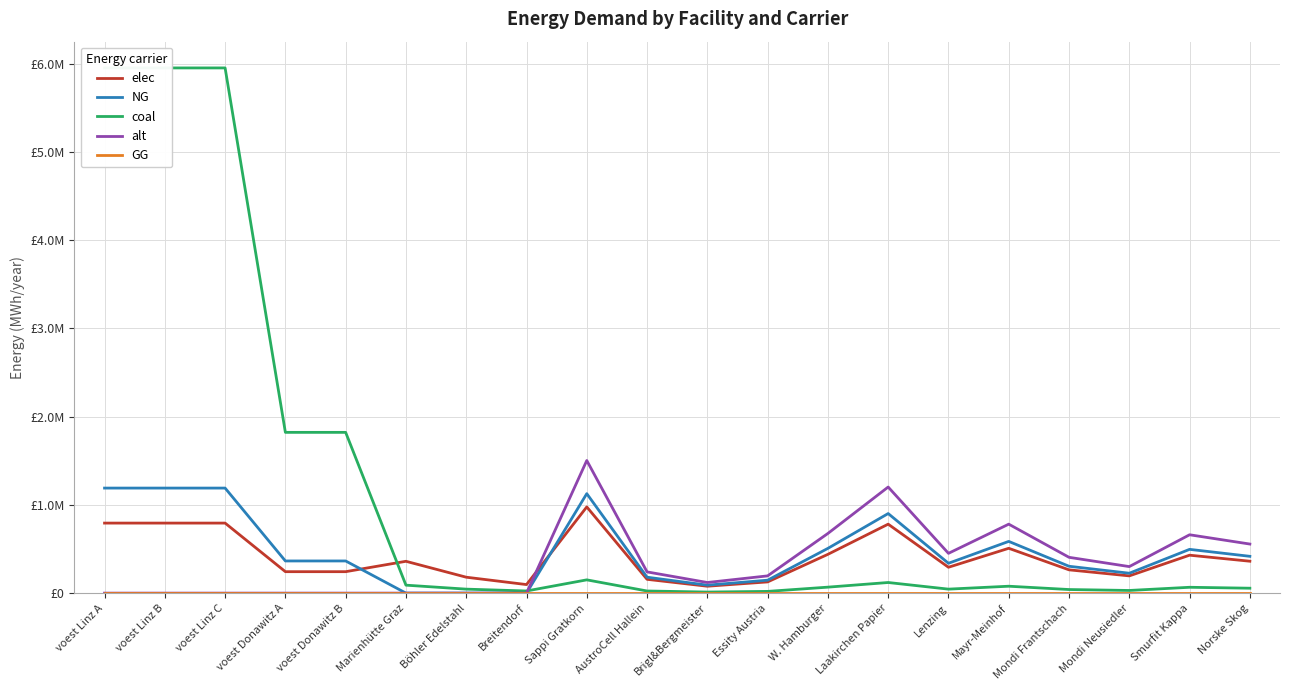

What is the label of the 16th point from the left?

Mayr-Meinhof